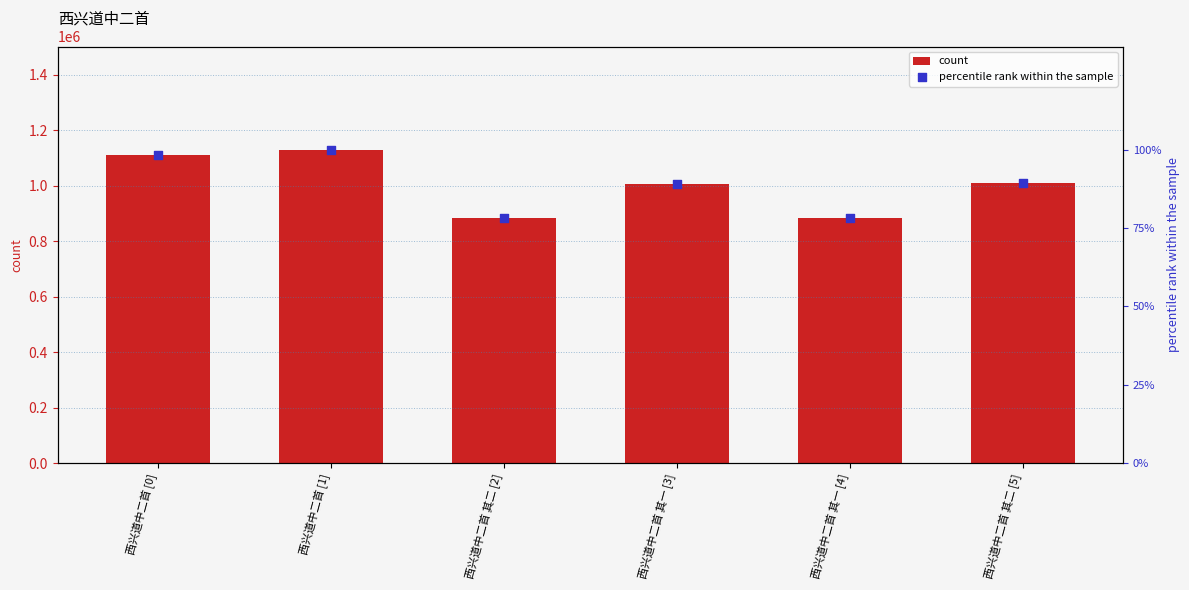

Is the value of percentile rank at 西兴道中二首 其一 [3] greater than the value of col_0 at 西兴道中二首 [0]?

No